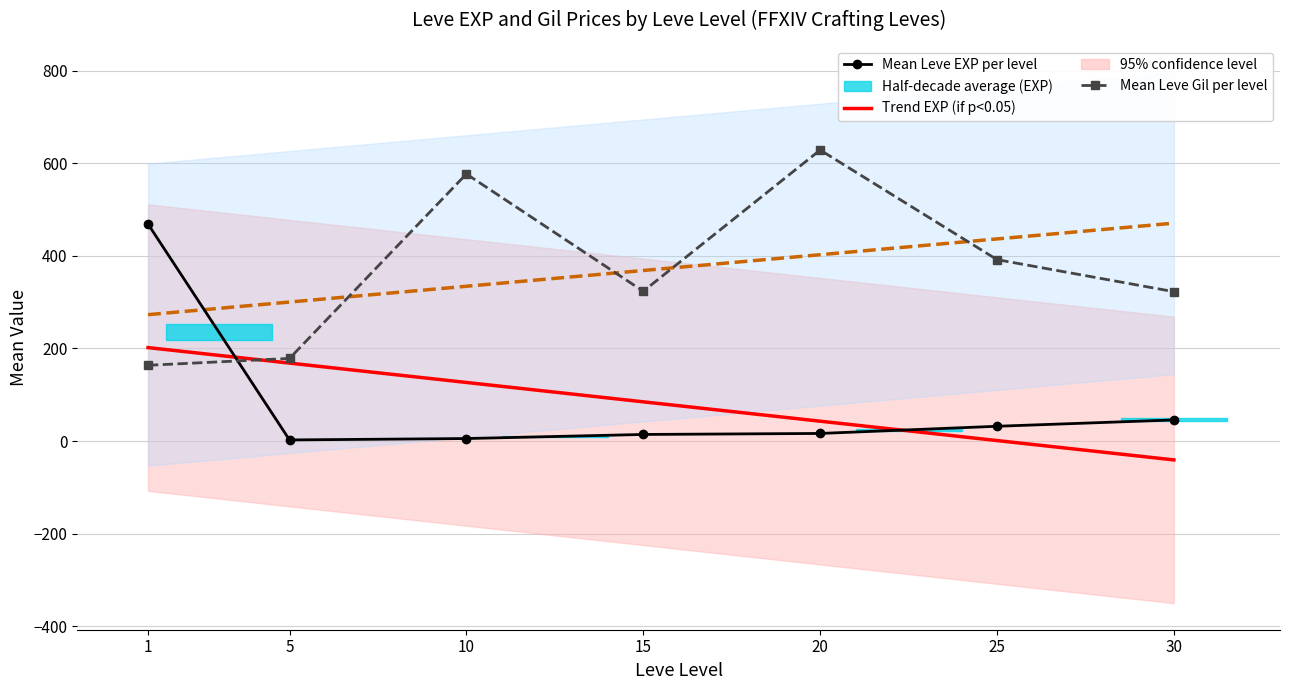

At which label does Mean Leve Gil per level reach its minimum?

1